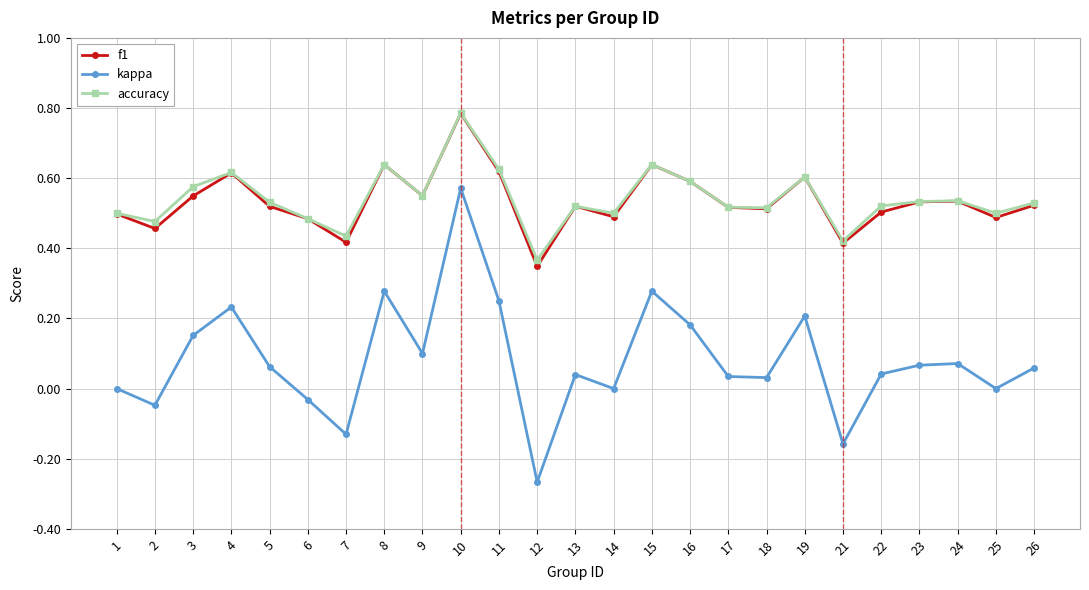

True or false: accuracy has more than 1 points higher than both neighbors.

True